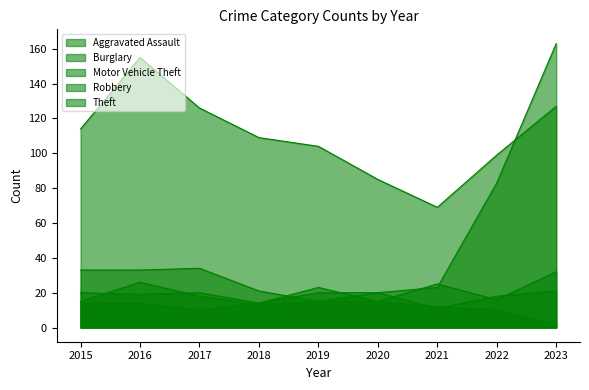

Where does the Theft series first go above 109?

2015